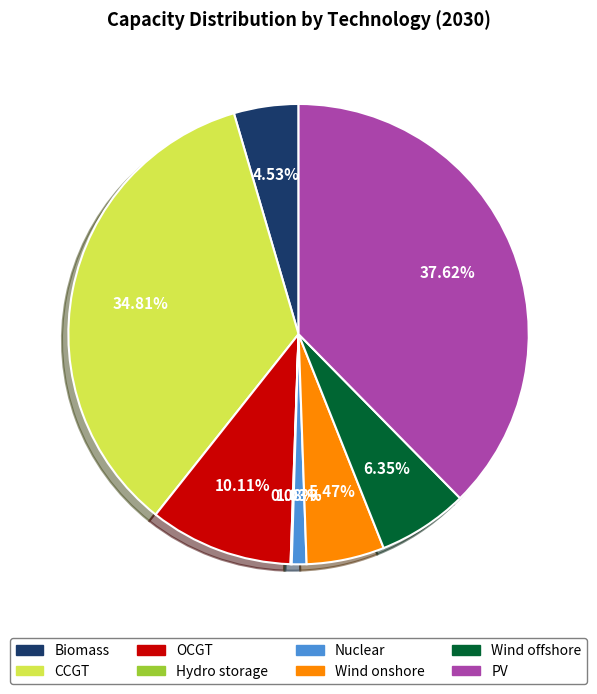

Which slice is the largest?

PV